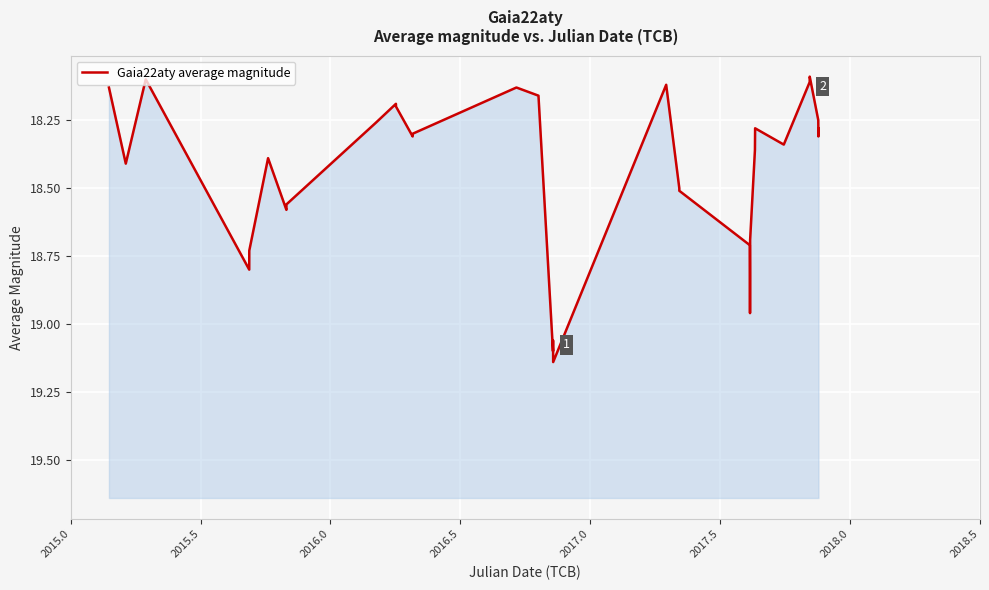

Reading left to right, extract all data points from this chart.

18.1	18.4	18.1	18.8	18.7	18.4	18.6	18.6	18.3	18.2	18.2	18.3	18.3	18.1	18.2	19.1	19.1	19.1	18.1	18.5	18.5	18.7	18.8	19.0	18.7	18.4	18.3	18.3	18.1	18.1	18.2	18.3	18.3